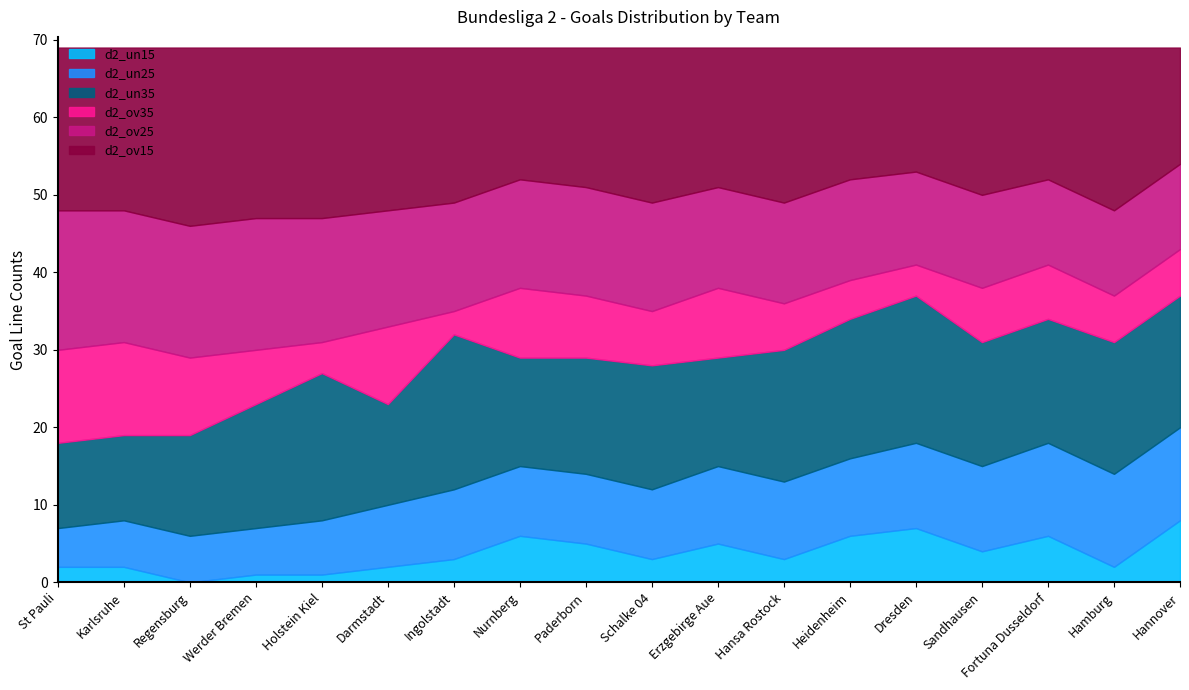

What is the total value across all series at Hamburg?

69